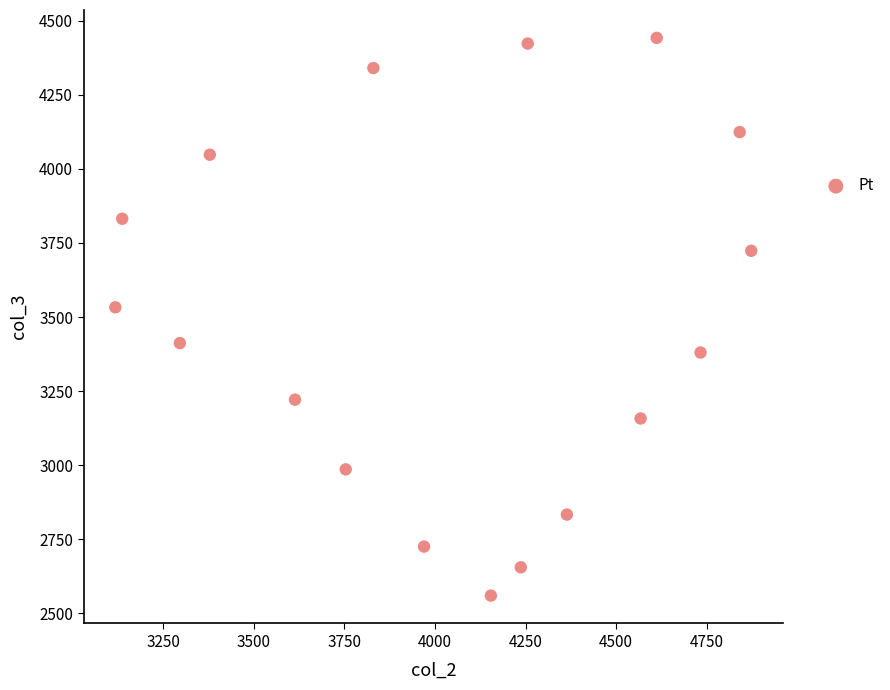

What is the range of Y values (max minus min)?

1882.3